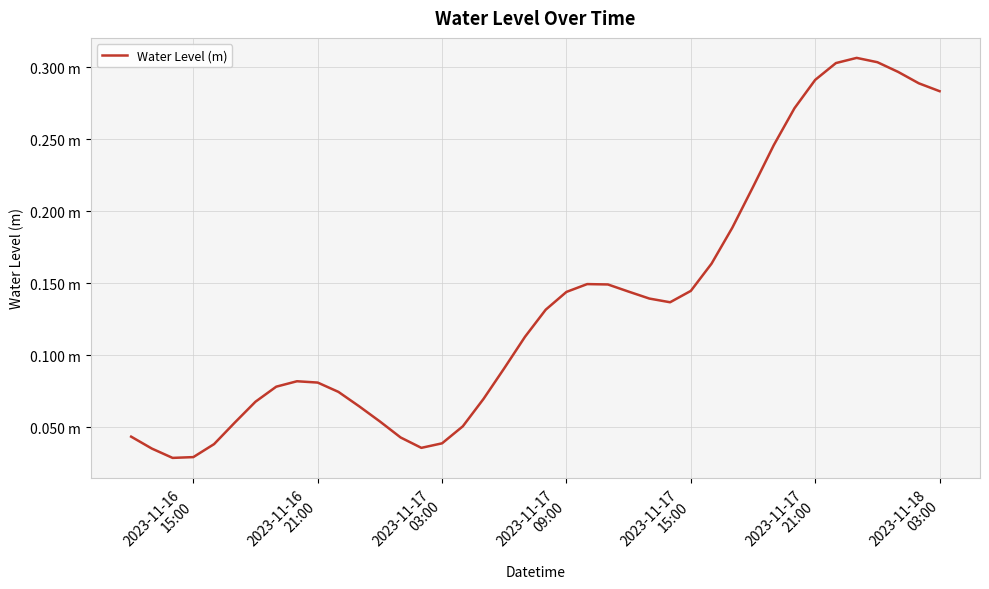

Does the chart display data point markers on the line(s)?

No